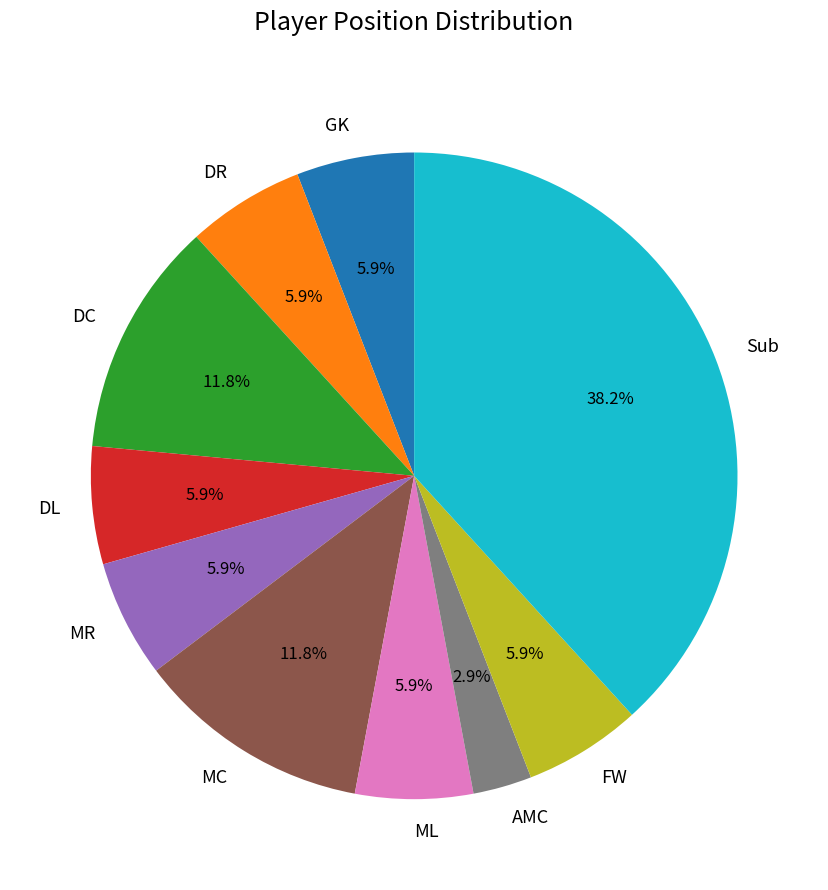

Count the number of slices in the pie.

10